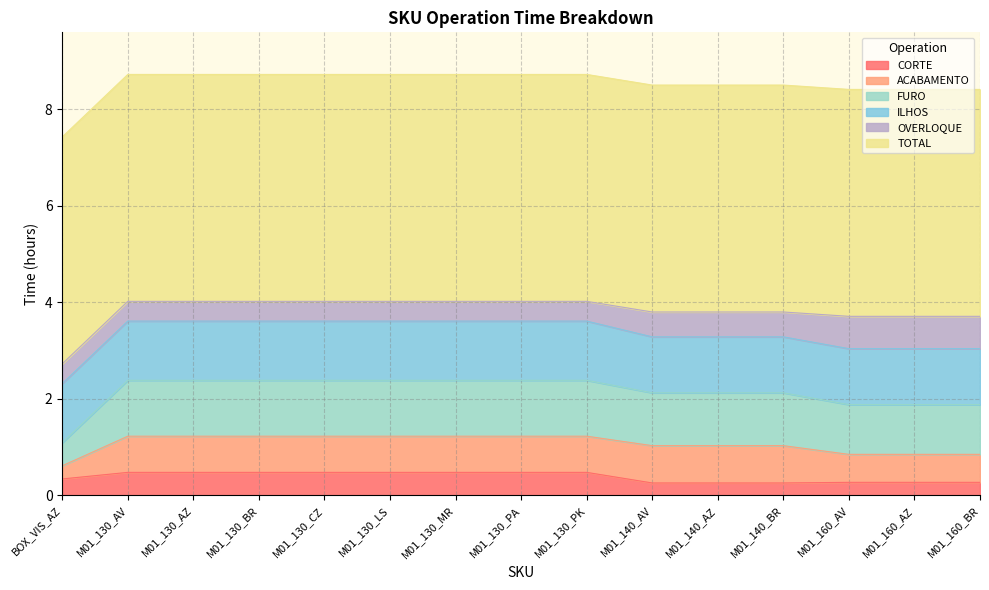

Count the number of categories in the chart.

15